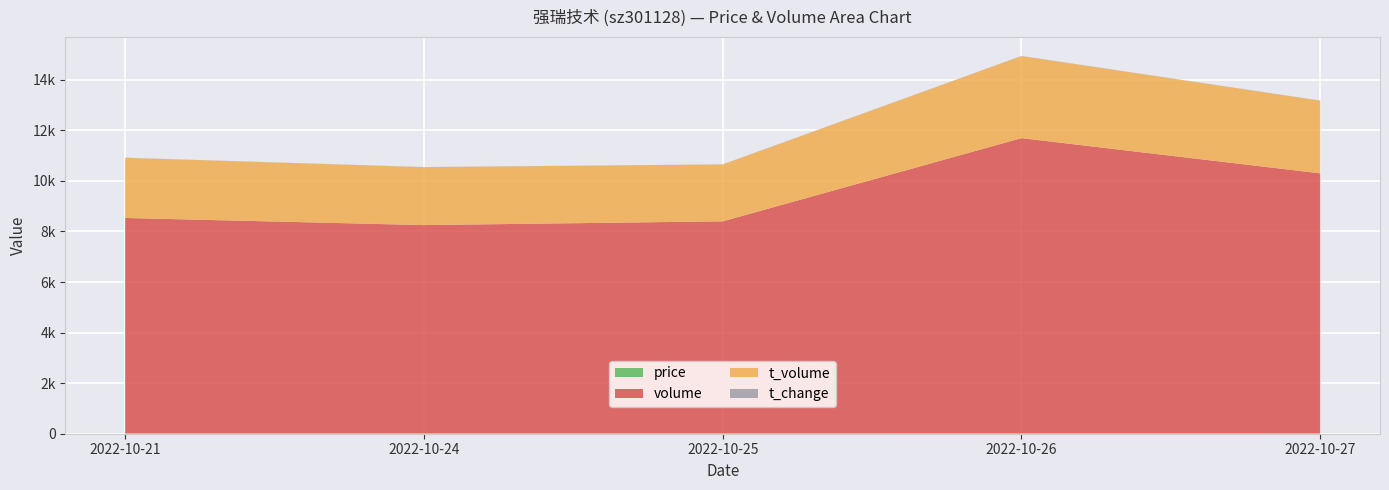

Reading left to right, list all the values displayed in this chart.

price: 2022-10-21=27.7	2022-10-24=27.4	2022-10-25=26.9	2022-10-26=28.3	2022-10-27=27.5
volume: 2022-10-21=8506.0	2022-10-24=8224.0	2022-10-25=8373.0	2022-10-26=11663.0	2022-10-27=10271.0
t_volume: 2022-10-21=2379.0	2022-10-24=2292.0	2022-10-25=2249.0	2022-10-26=3244.0	2022-10-27=2874.0
t_change: 2022-10-21=4.6	2022-10-24=4.5	2022-10-25=4.5	2022-10-26=6.3	2022-10-27=5.6